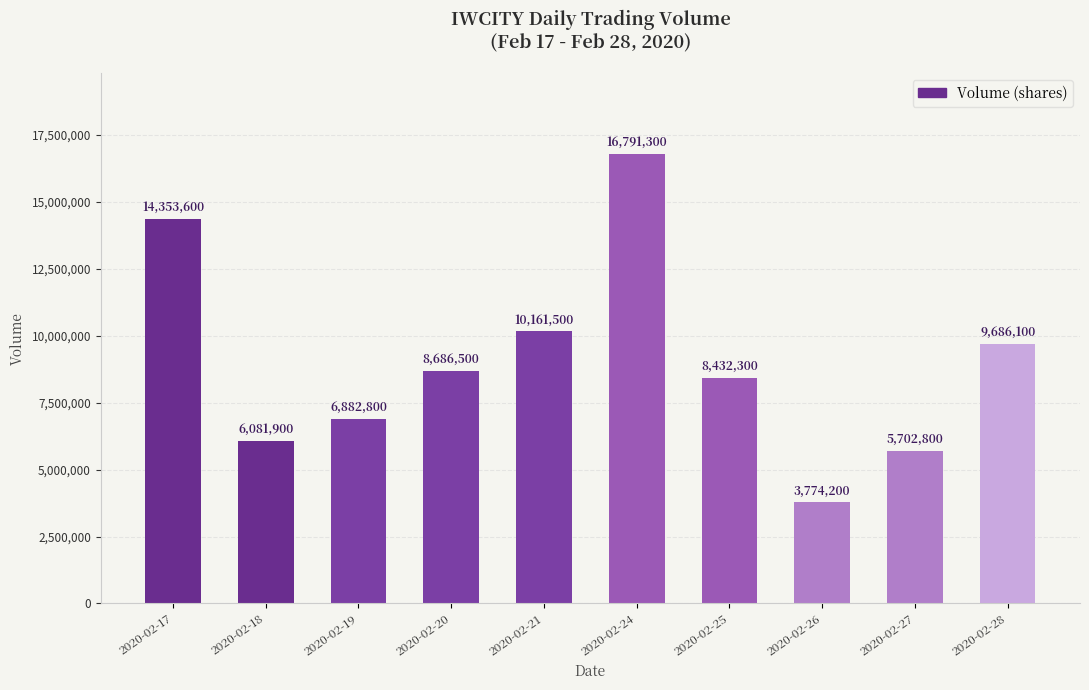

What is the sum of all values?

90553000